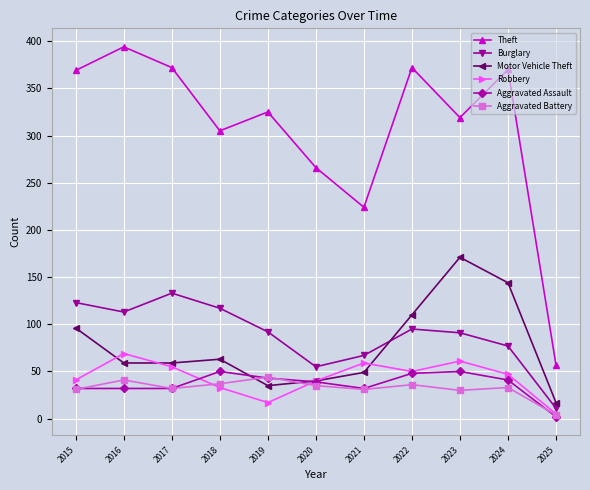

What is the difference between the Aggravated Battery values at 2023 and 2016?

11